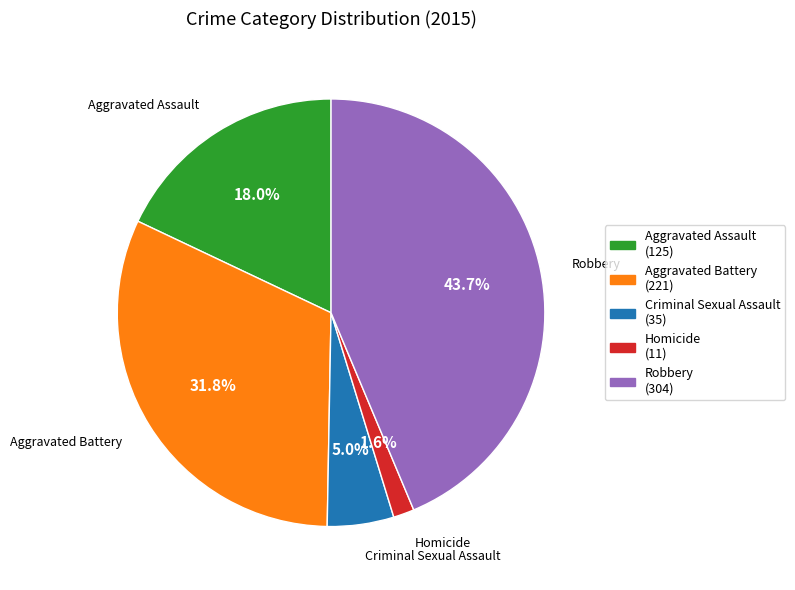

How many slices are in this pie chart?

5